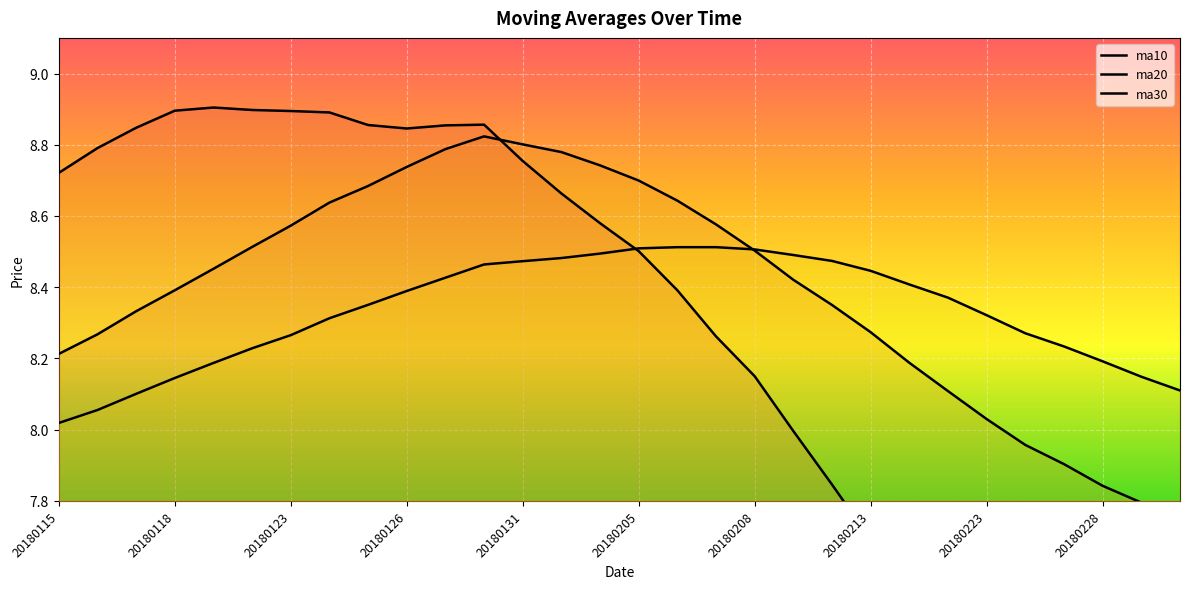

Which series has the widest spread of values?

ma10